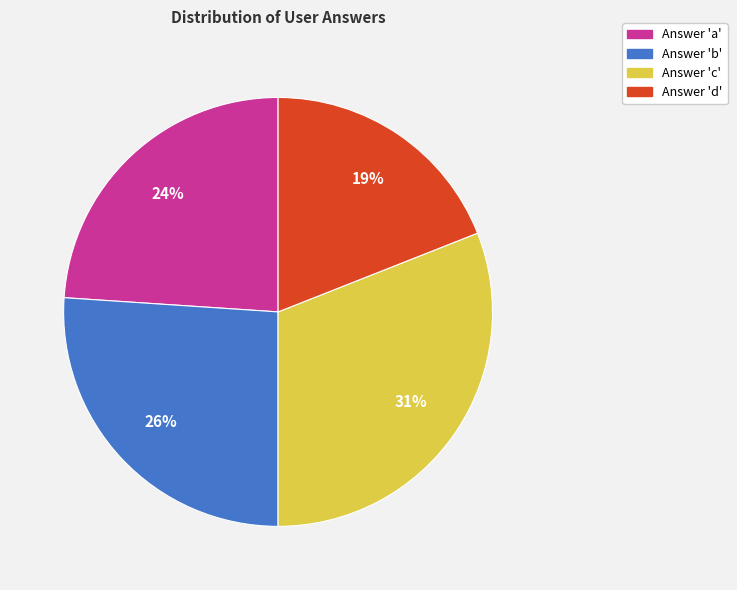

Count the number of slices in the pie.

4